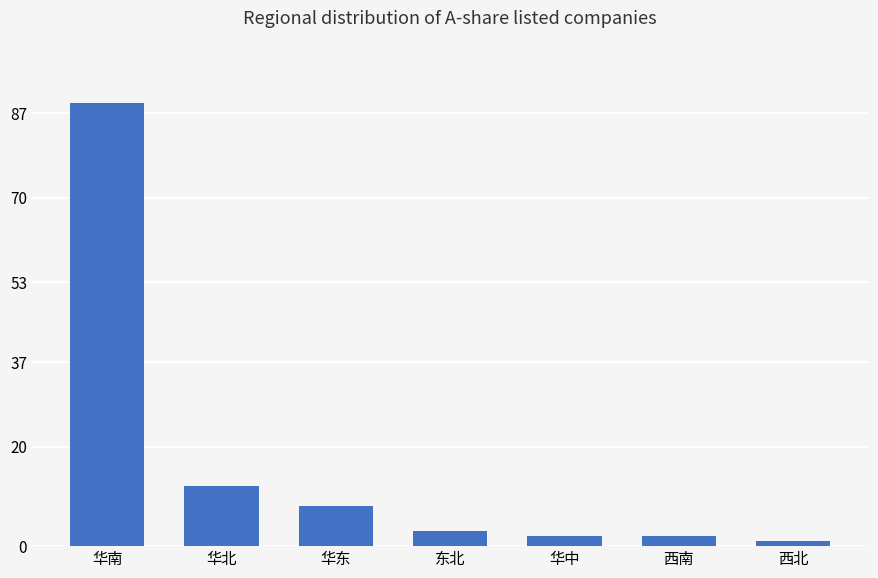

How many data points are less than 3?

3